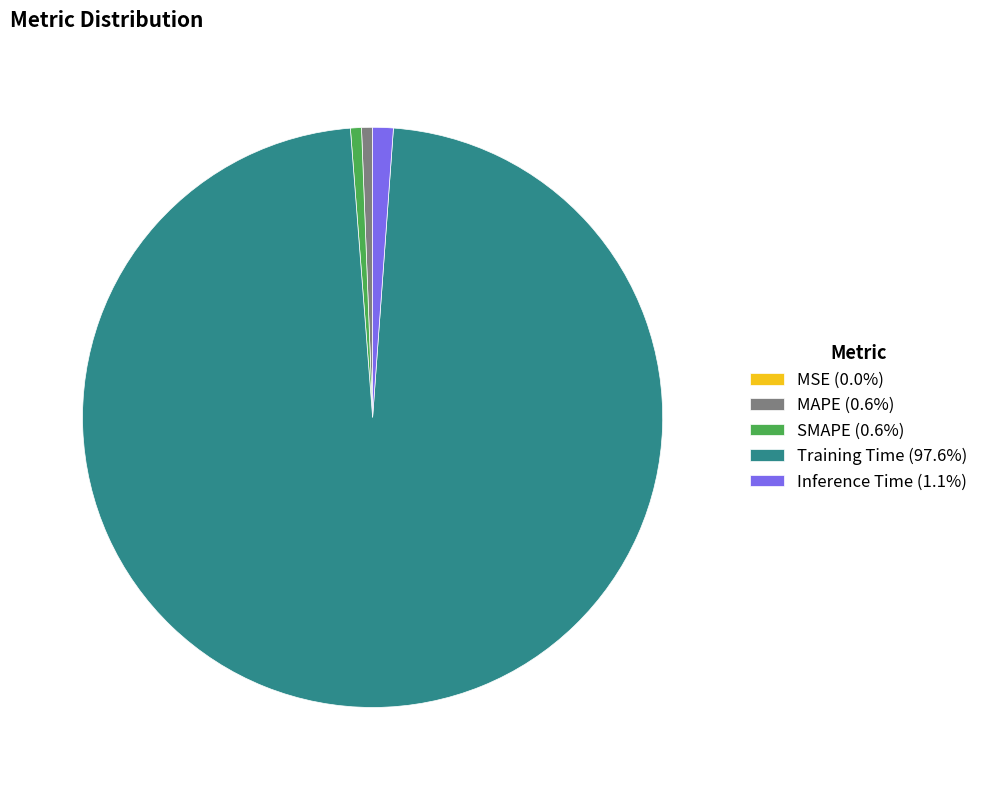

Is there a majority slice in this chart?

Yes